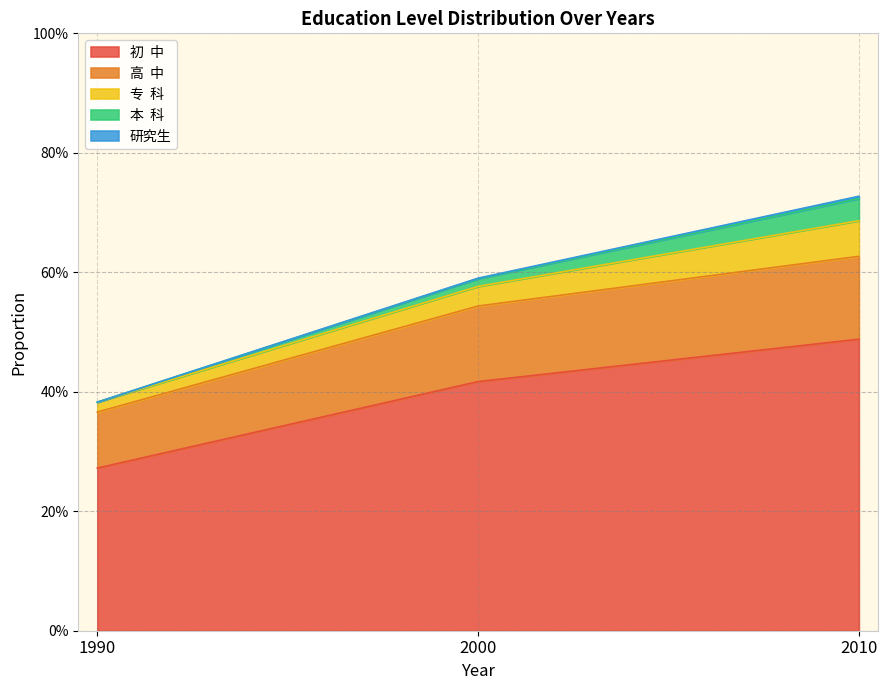

What are all the series names shown in the legend?

初  中, 高  中, 专  科, 本  科, 研究生